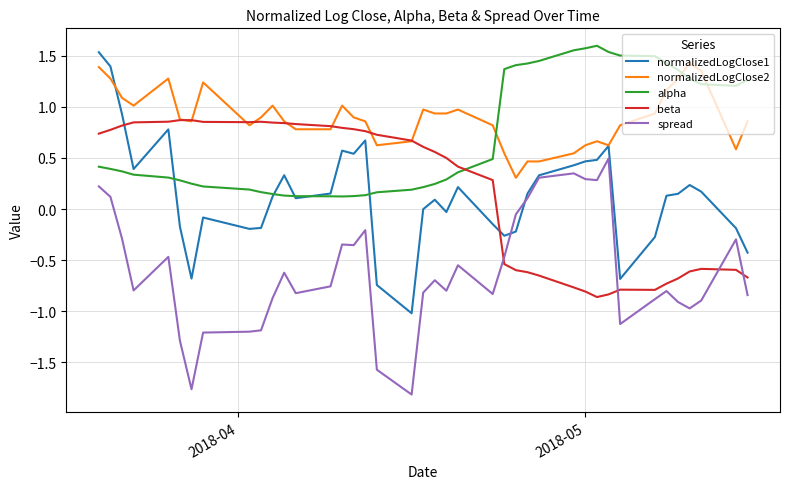

What is the minimum value for spread?

-1.8